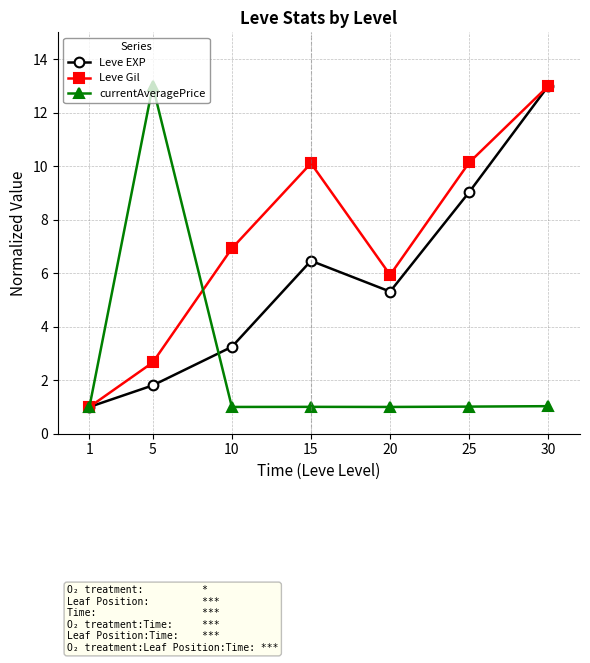

Reading left to right, list all the values displayed in this chart.

Leve EXP: 1=1.0	5=1.8	10=3.2	15=6.5	20=5.3	25=9.0	30=13.0
Leve Gil: 1=1.0	5=2.7	10=6.9	15=10.1	20=5.9	25=10.1	30=13.0
currentAveragePrice: 1=1.0	5=13.0	10=1.0	15=1.0	20=1.0	25=1.0	30=1.0